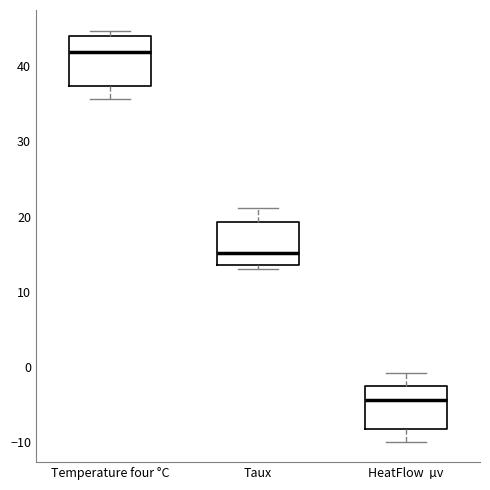

Where does the median line of the box for Taux sit on the y-axis? The values are not printed on the chart, so give them approximately, as read against the axis.

15